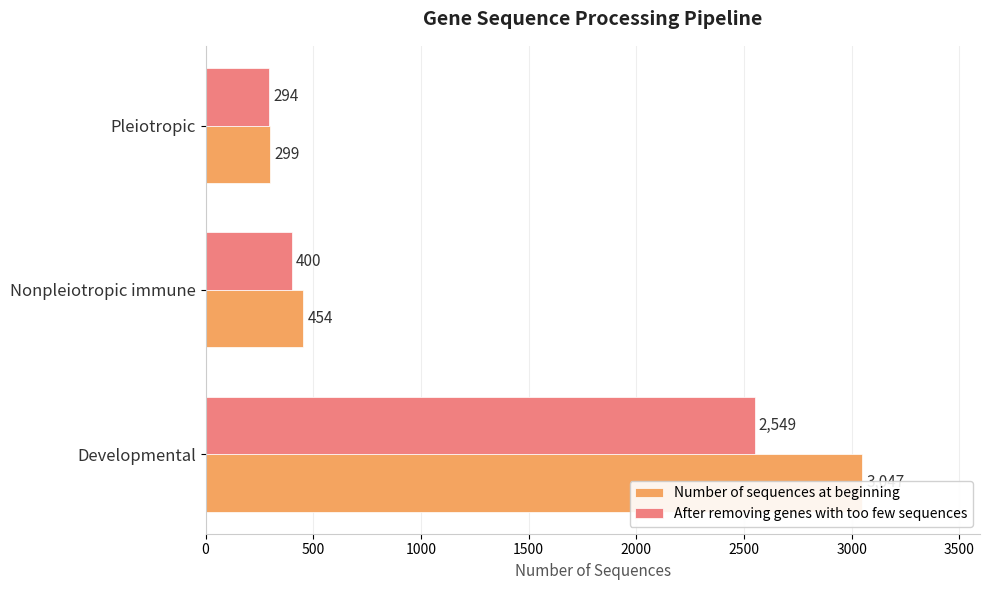

What is the value of the After removing genes with too few sequences bar at the 2nd from the left?

400